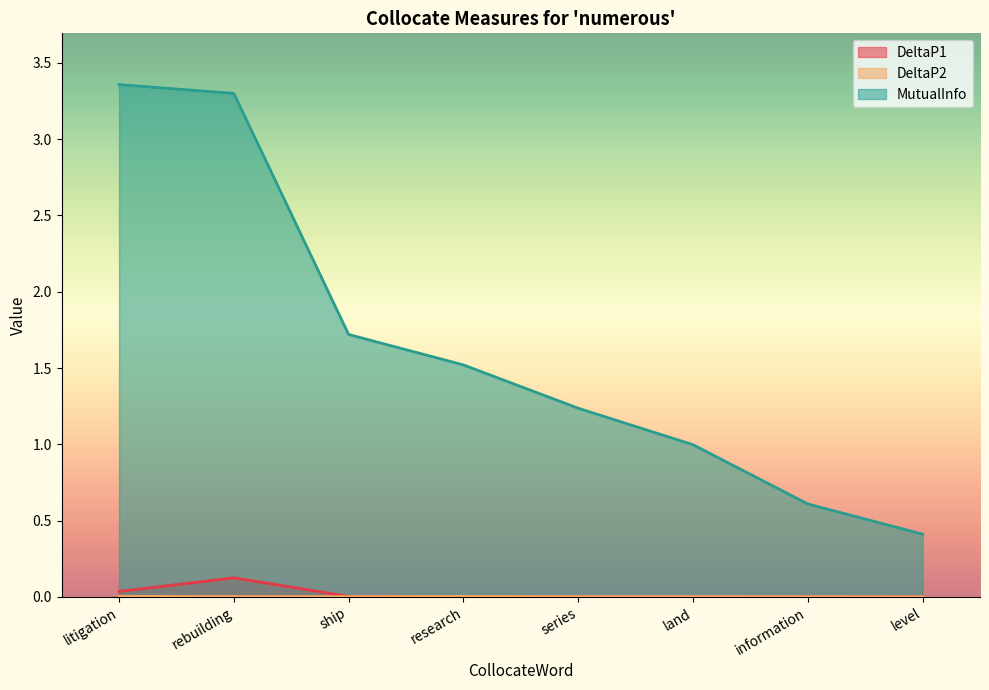

Read the MutualInfo value at rebuilding.

3.3